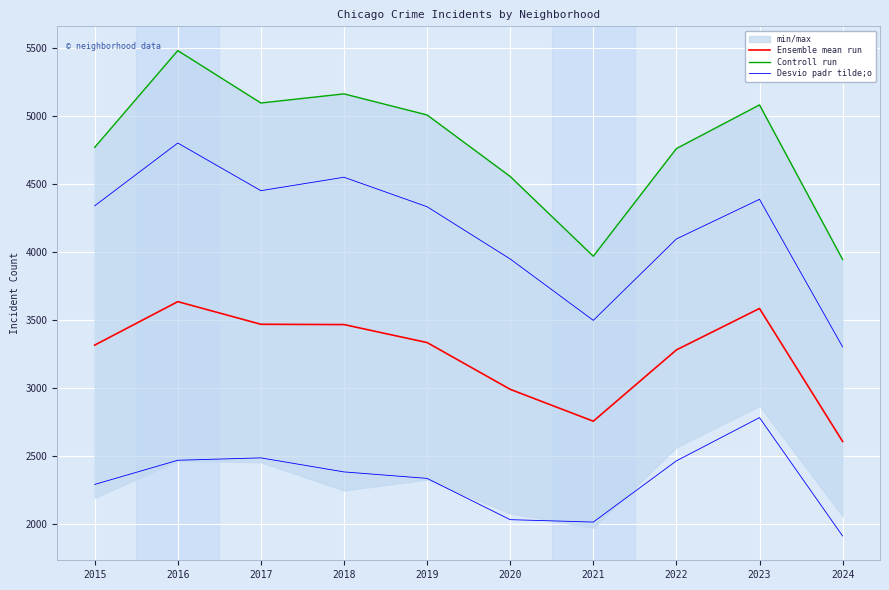

What is the value of the Desvio padr tilde;o point at the 8th from the left?

4096.9